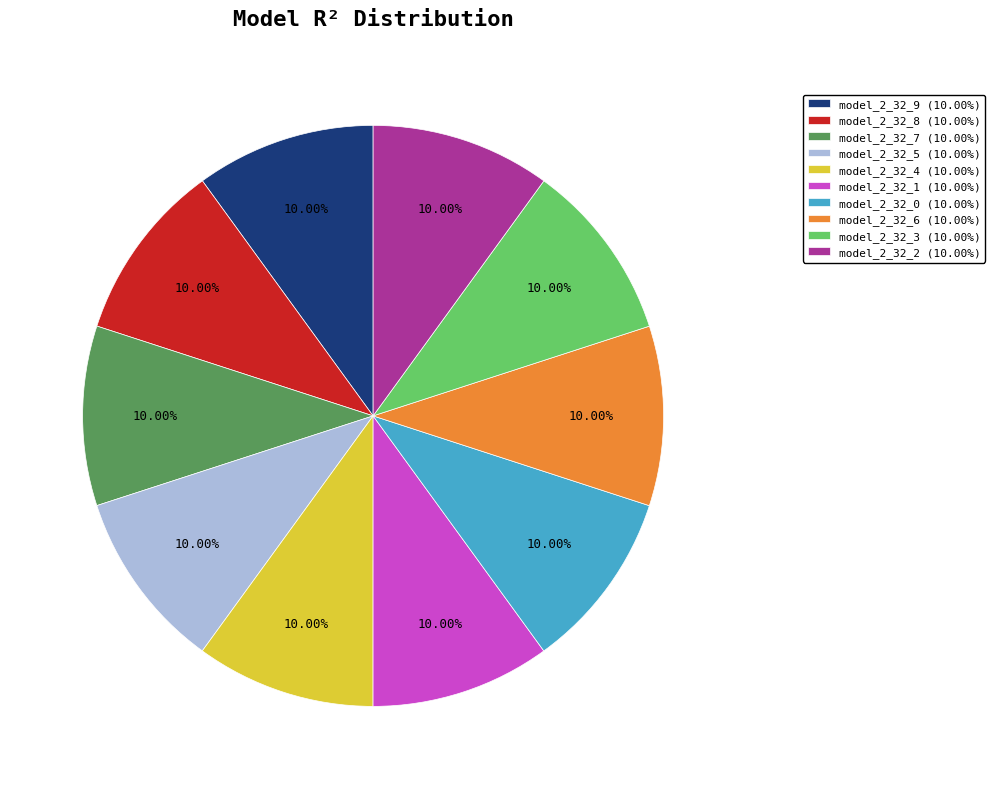

The model_2_32_0 slice represents 19% of the pie. True or false?

False